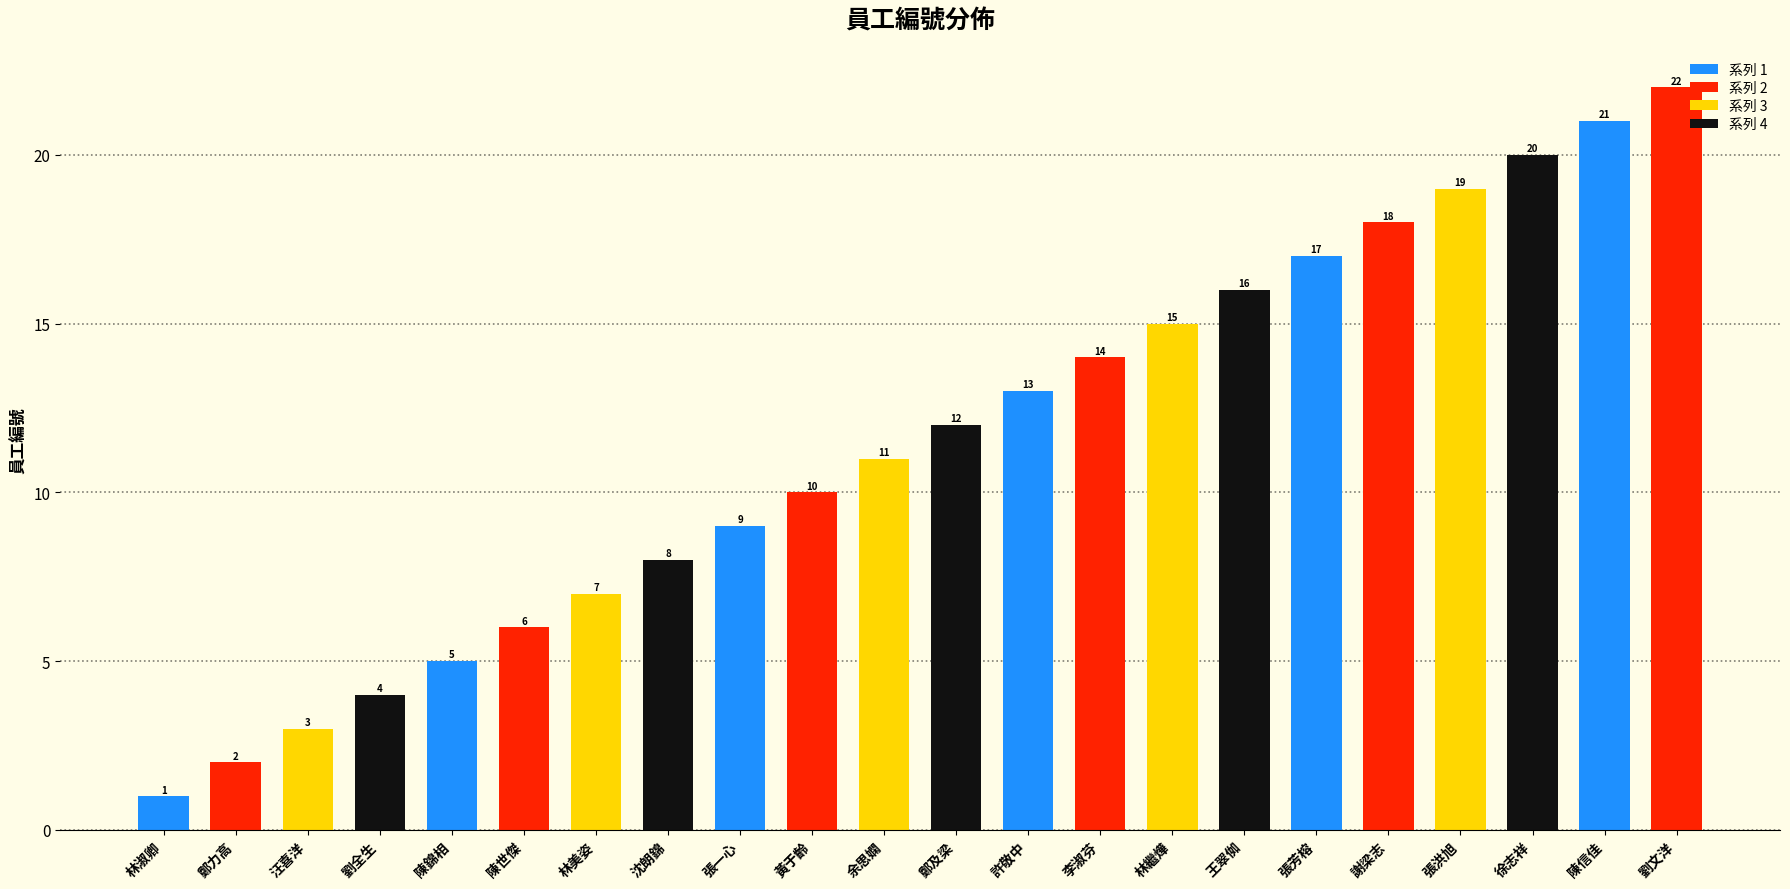

What is the sum of the values at 徐志祥 and 張芳榕?

37